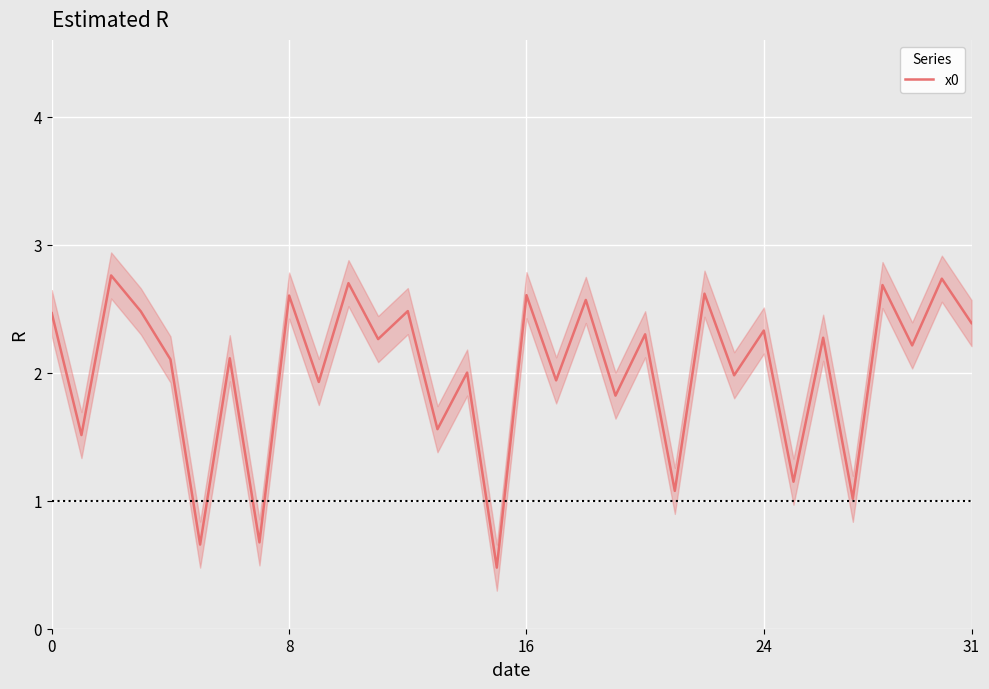

True or false: x0 has a value of 4.2 at 8.

False